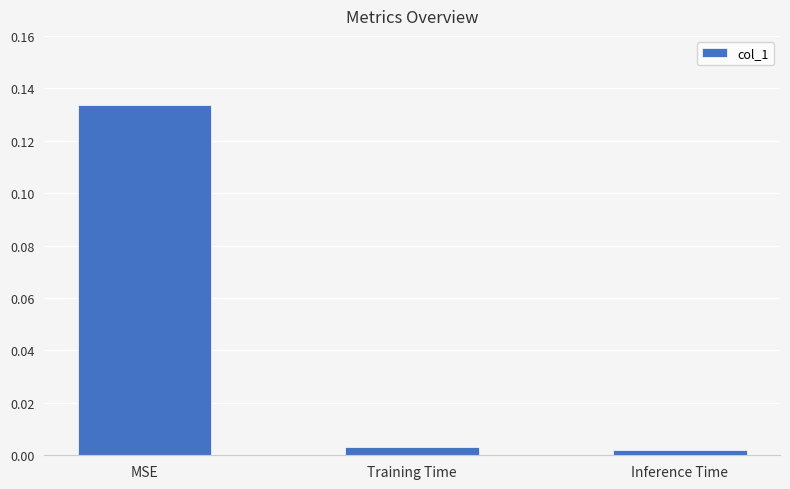

The chart shows a value of 0.2 at MSE. True or false?

False